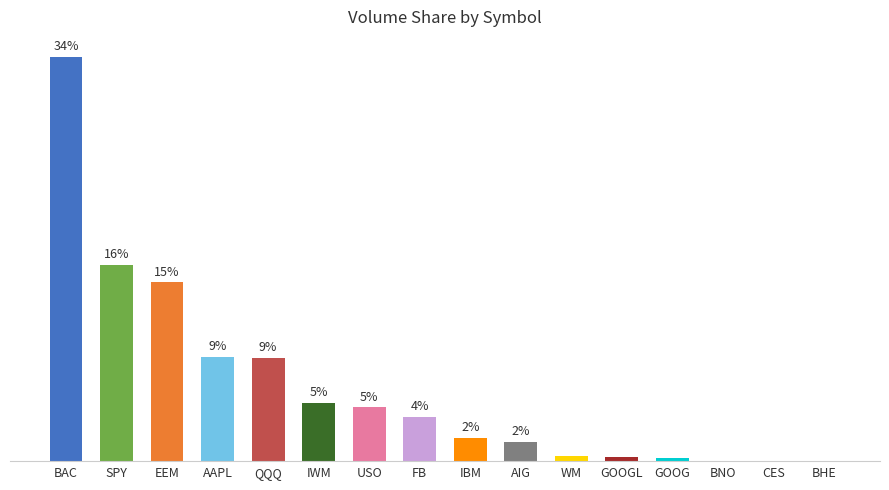

What is the maximum value shown in the chart?

33.6